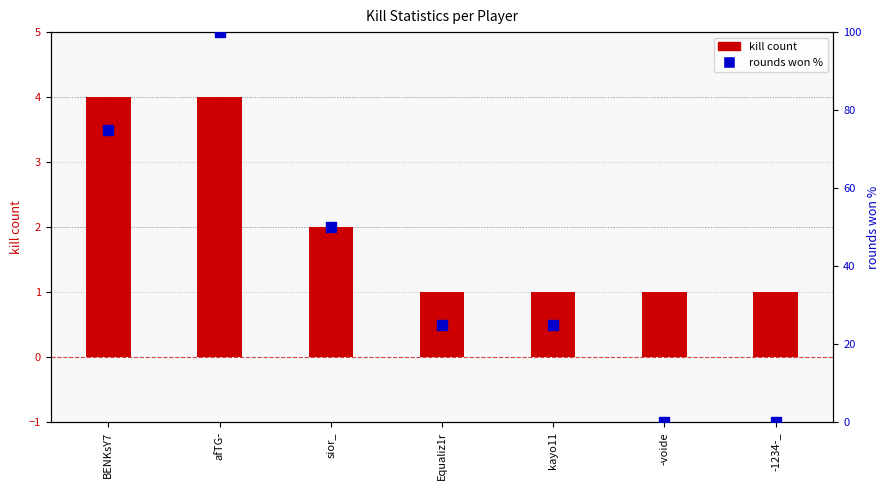

Which series contains the highest Y value?

rounds won %